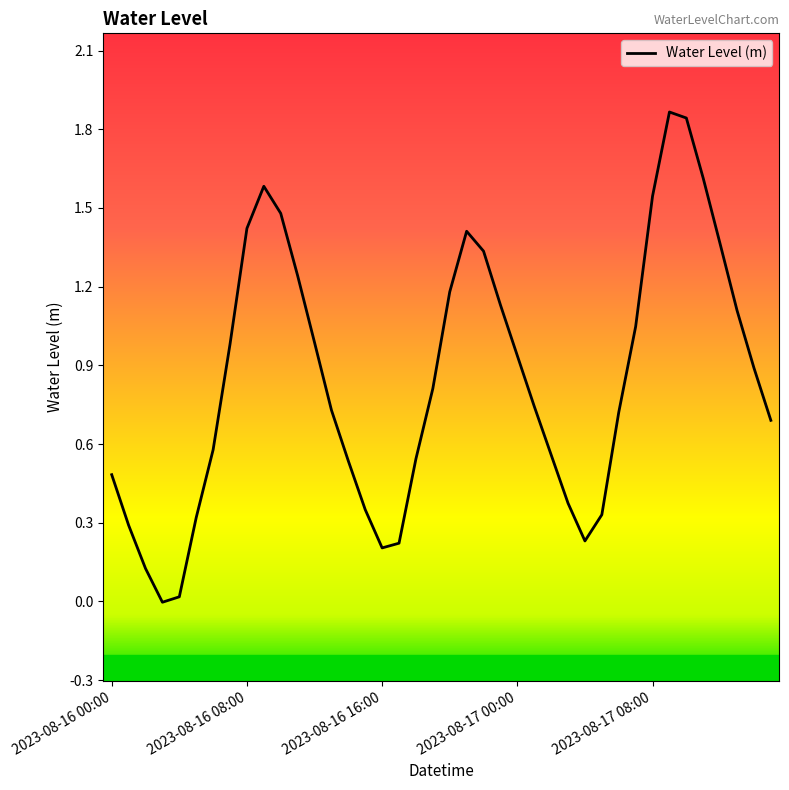

The value at 2023-08-16 16:00 is 0.1. True or false?

False